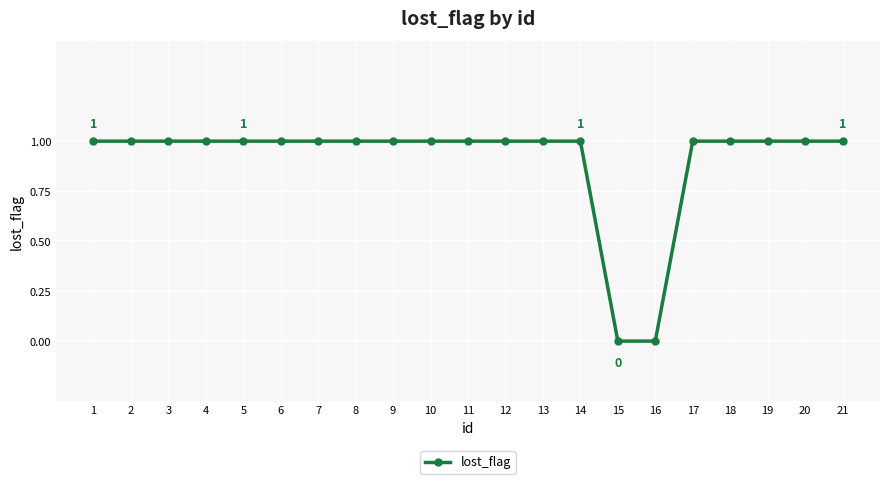

What is the value of the 8th point from the left?

1